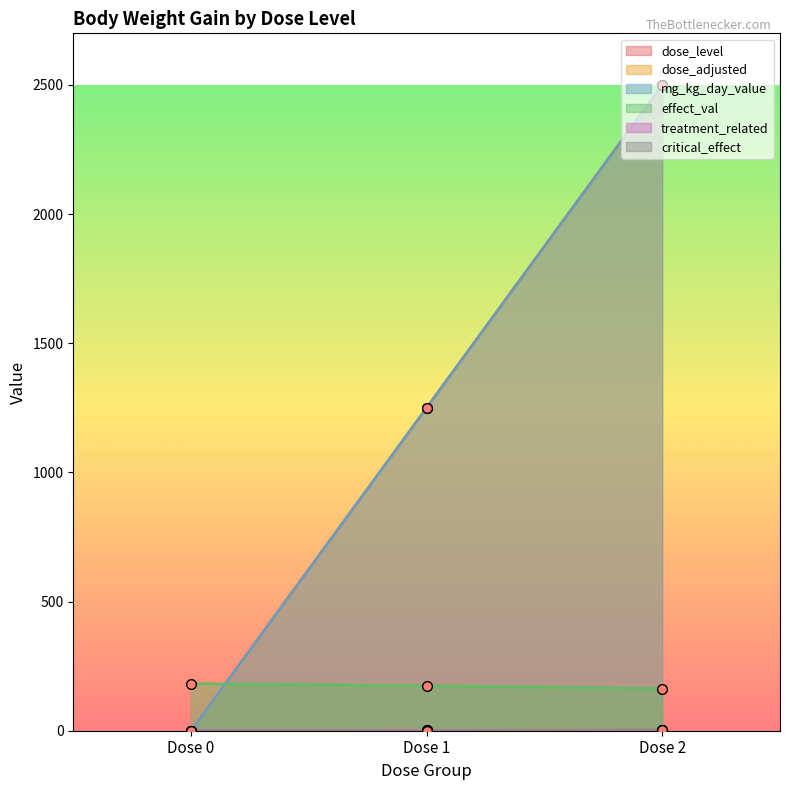

Count the dose_adjusted values in the range 0 to 2500.

3